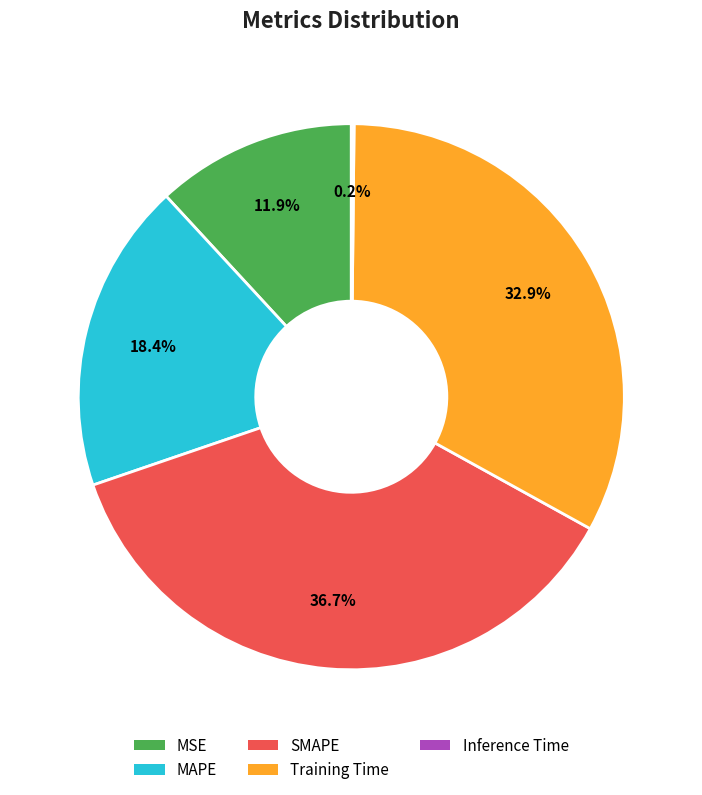

What is the ratio of the value at Training Time to the value at SMAPE?

0.9